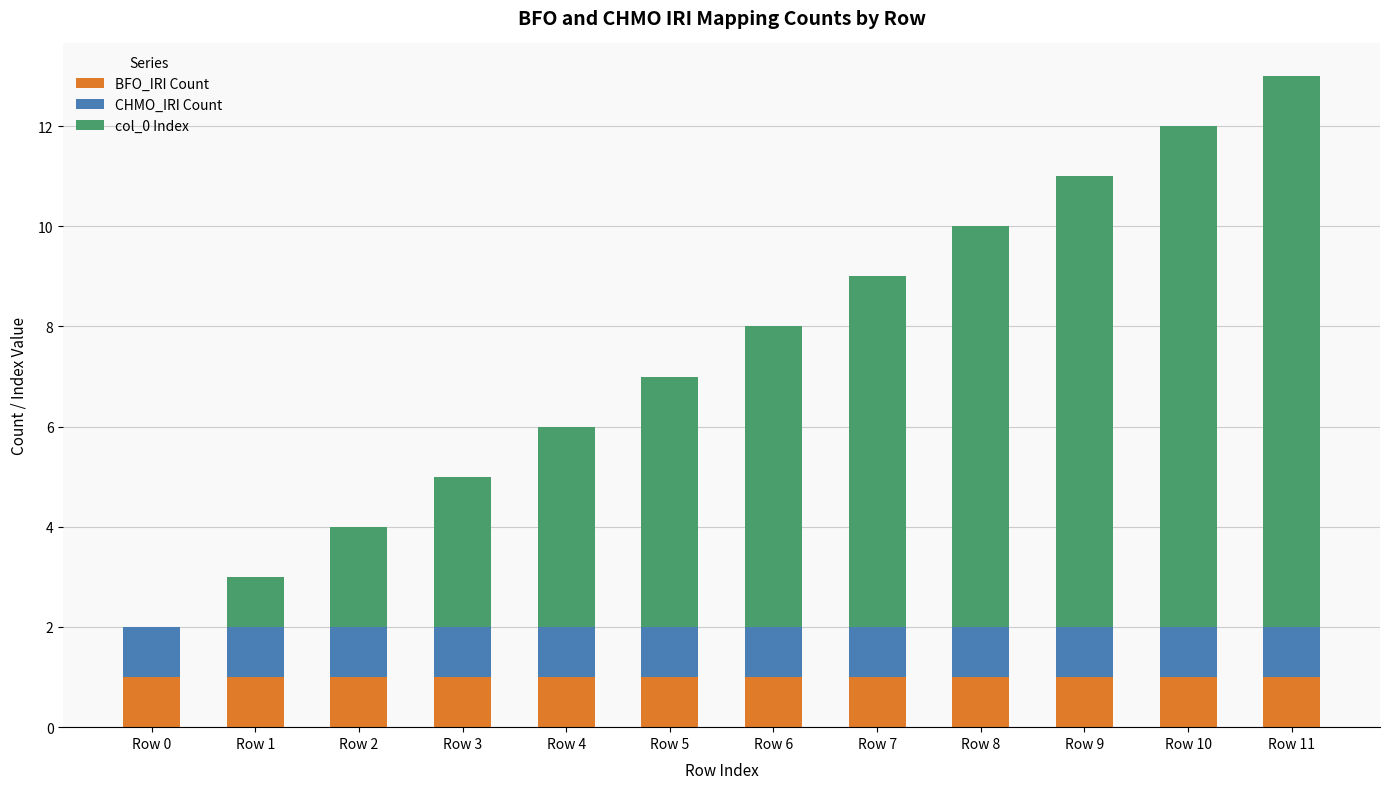

At which category is the sum across all series the highest?

Row 11